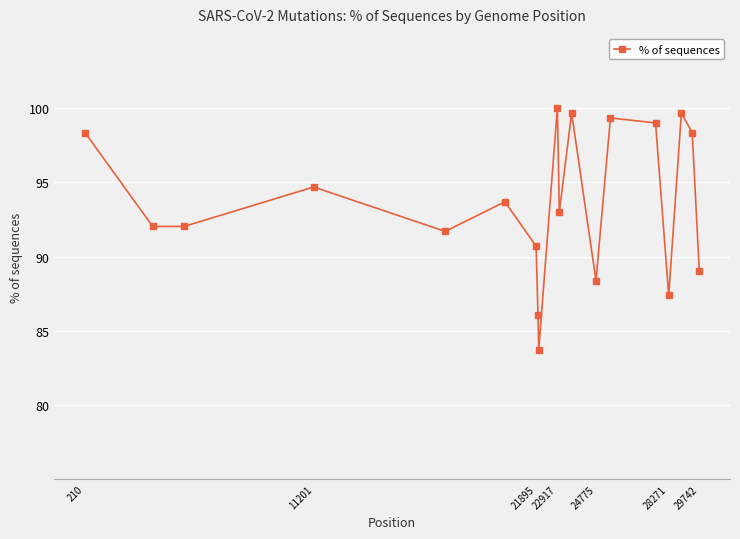

What is the value of the 2nd point from the left?

92.0